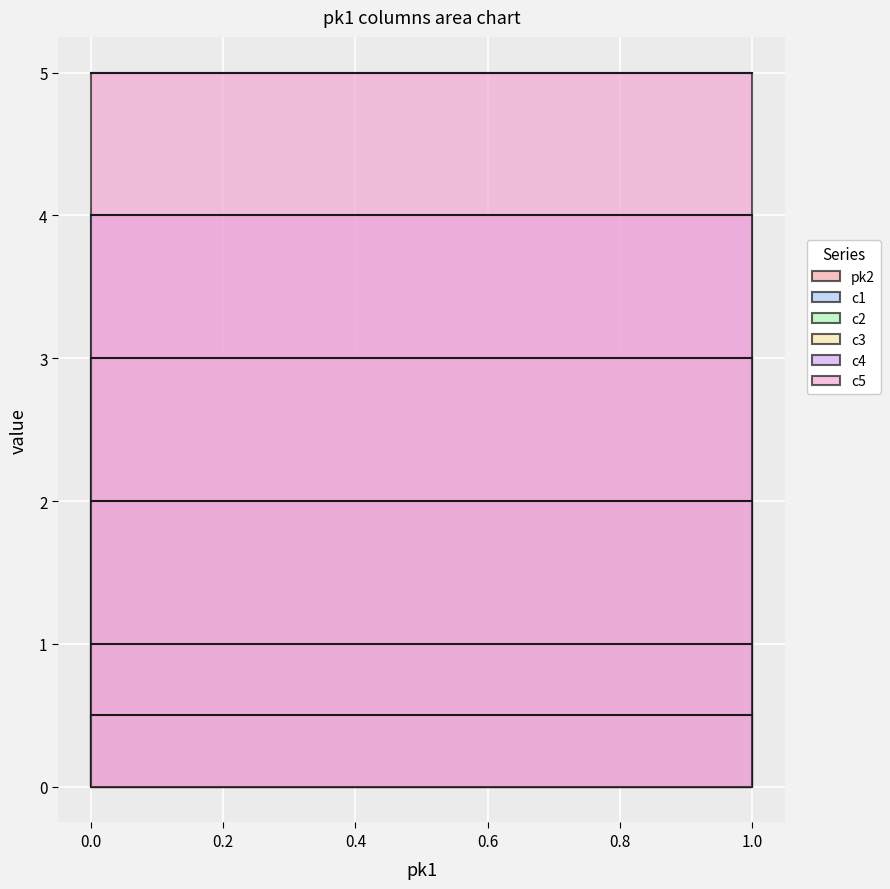

What is the value of the c3 point at the 1st from the left?

3